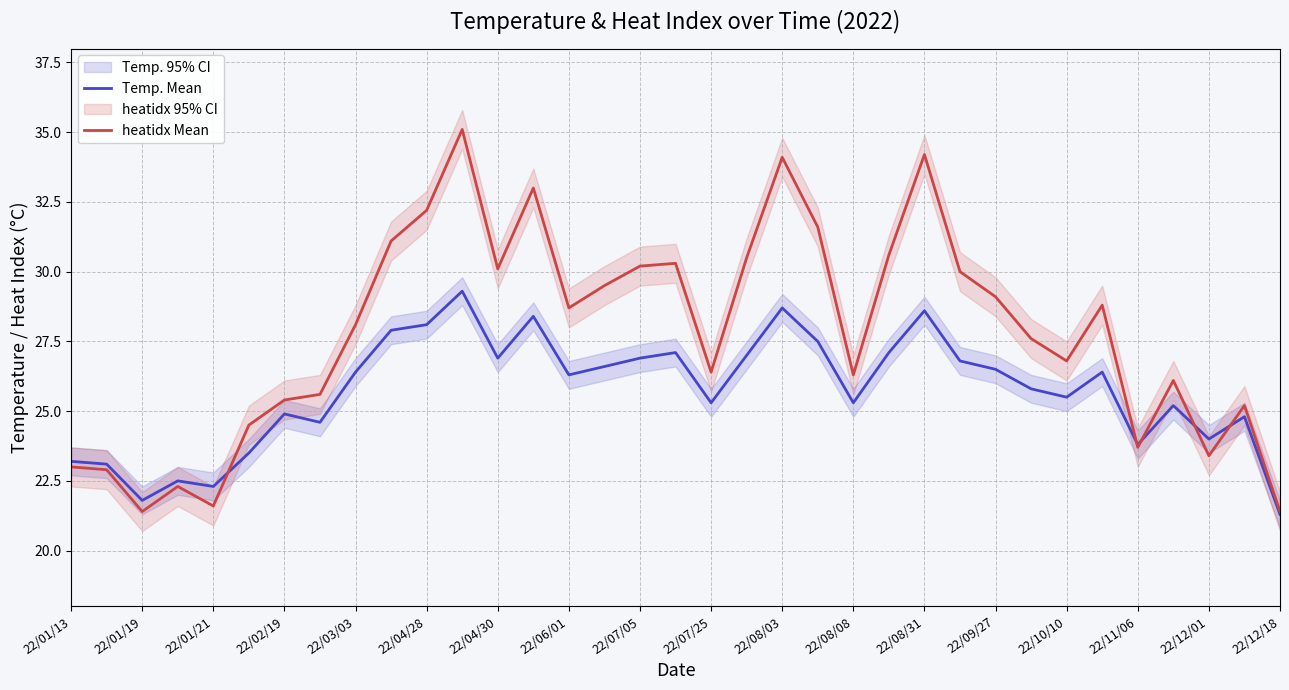

What is the lowest value of the Temp. Mean series?

21.3